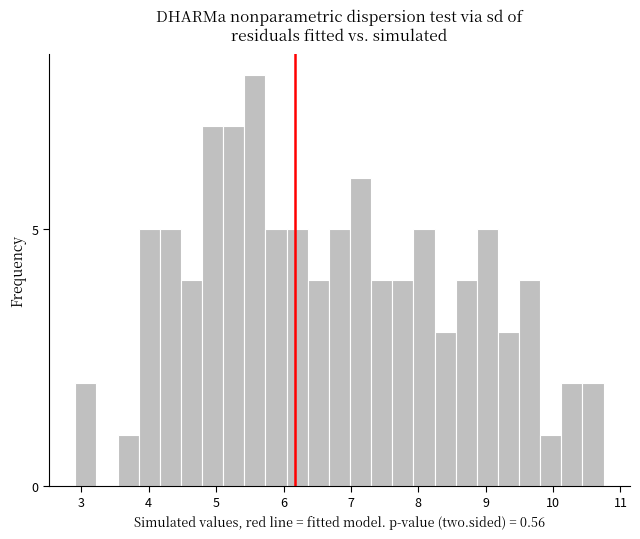

Around what value on the x-axis is the tallest bar? Give the approximate position of its centre, as read against the axis.

5.6